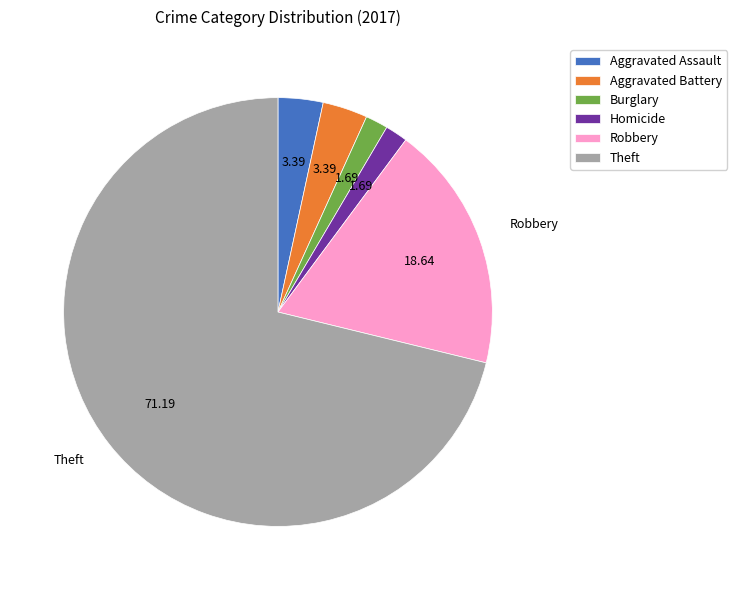

What is the largest slice in the pie chart?

Theft